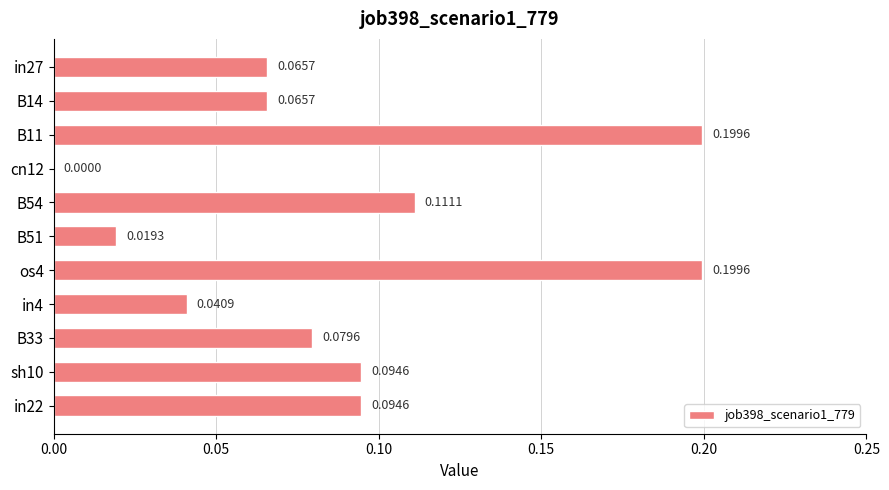

What is the sum of all values?

1.0